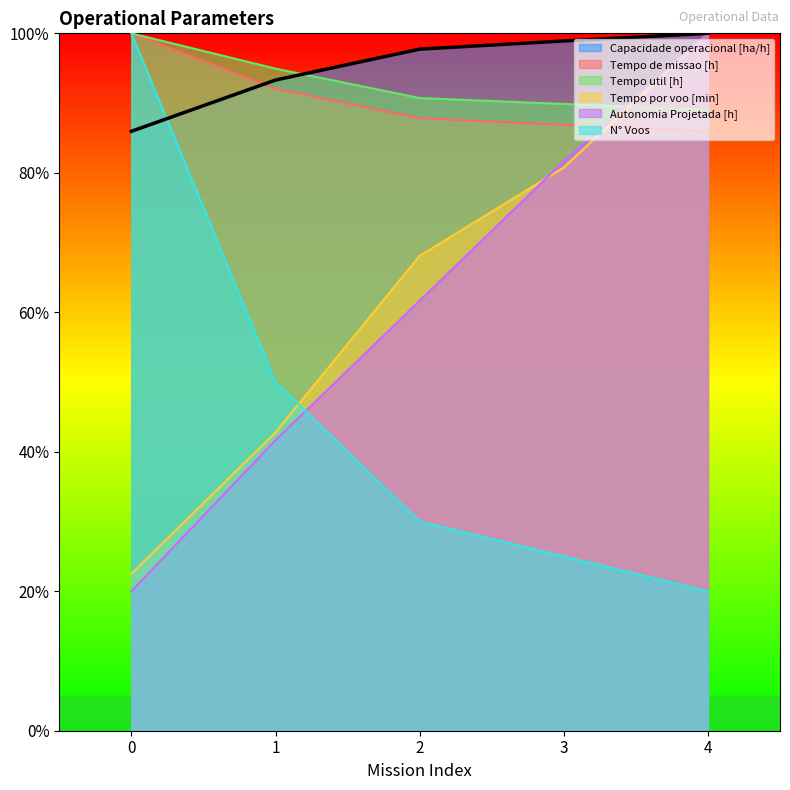

True or false: Autonomia Projetada [h] has a value of 41.7 at 1.

True